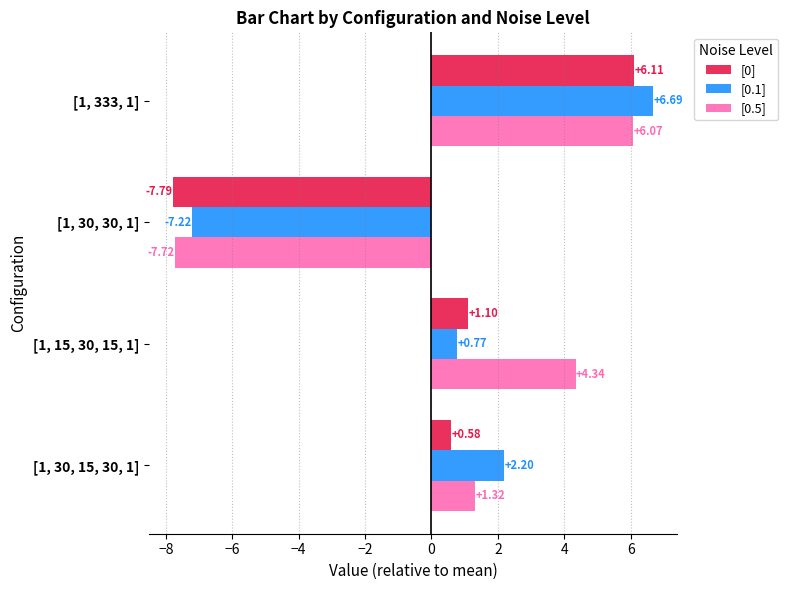

Rank the series by their average value, from highest to lowest.

[0.5], [0.1], [0]